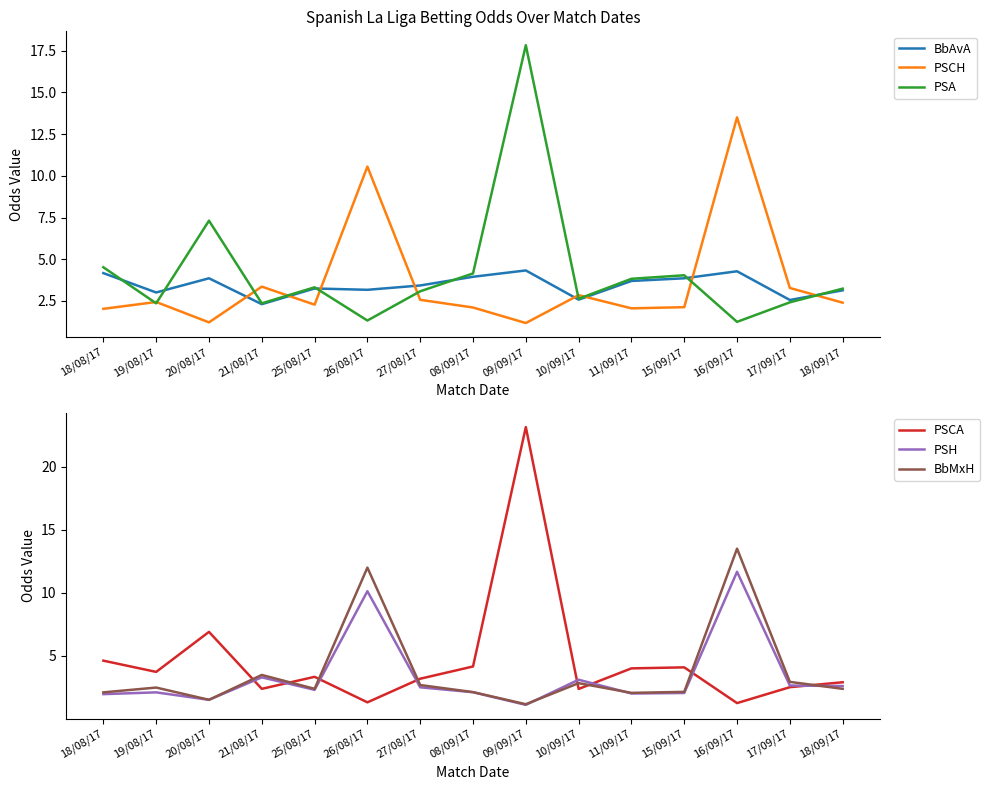

Which series has the widest spread of values?

PSCA